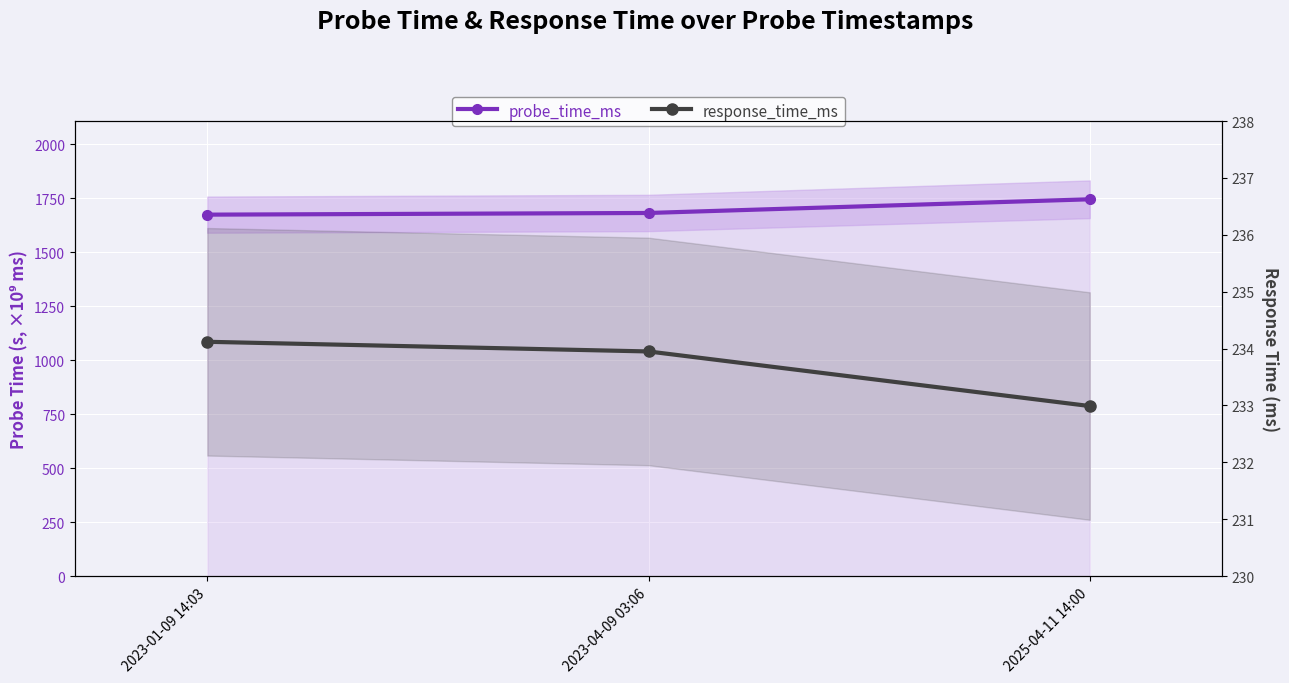

Reading left to right, list all the values displayed in this chart.

probe_time_ms: 1673.3	1681.0	1744.4
response_time_ms: 234.1	233.9	233.0